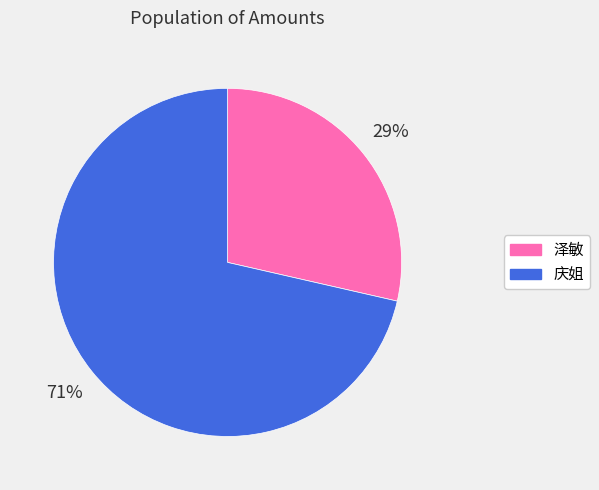

The 庆姐 slice represents 71% of the pie. True or false?

True